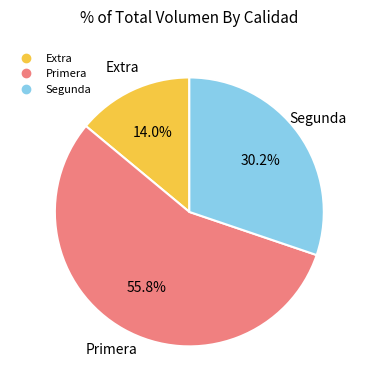

Does any single category account for the majority?

Yes